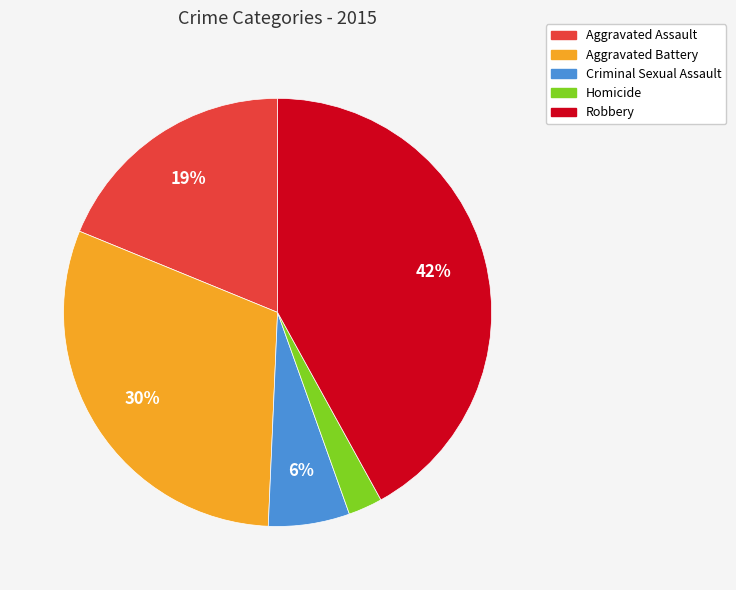

To the nearest percent, what percentage of the pie is Homicide?

3%